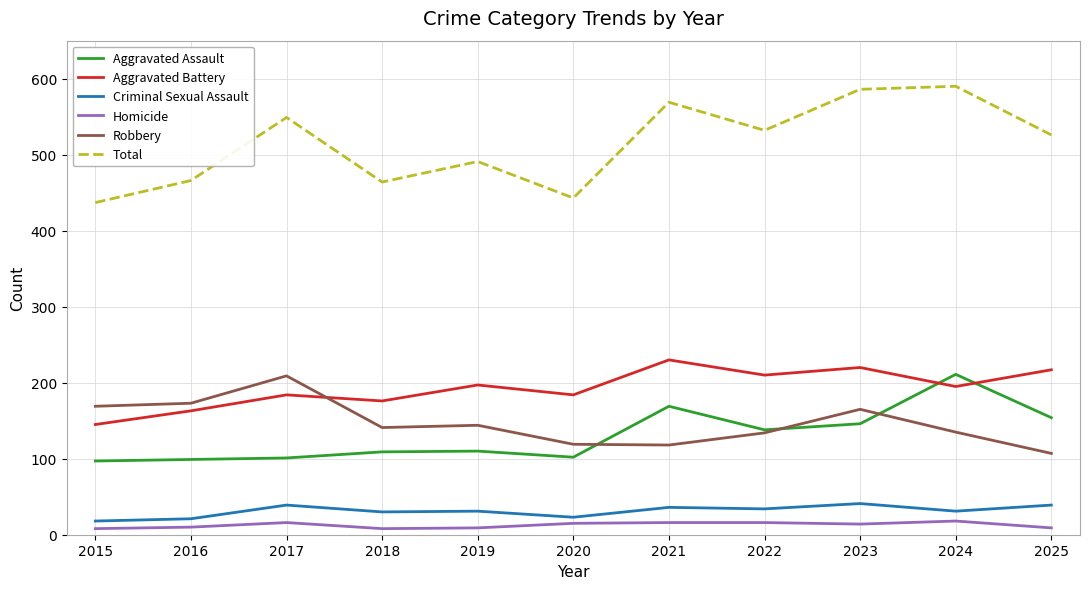

Which series has the largest range (max minus min)?

Total